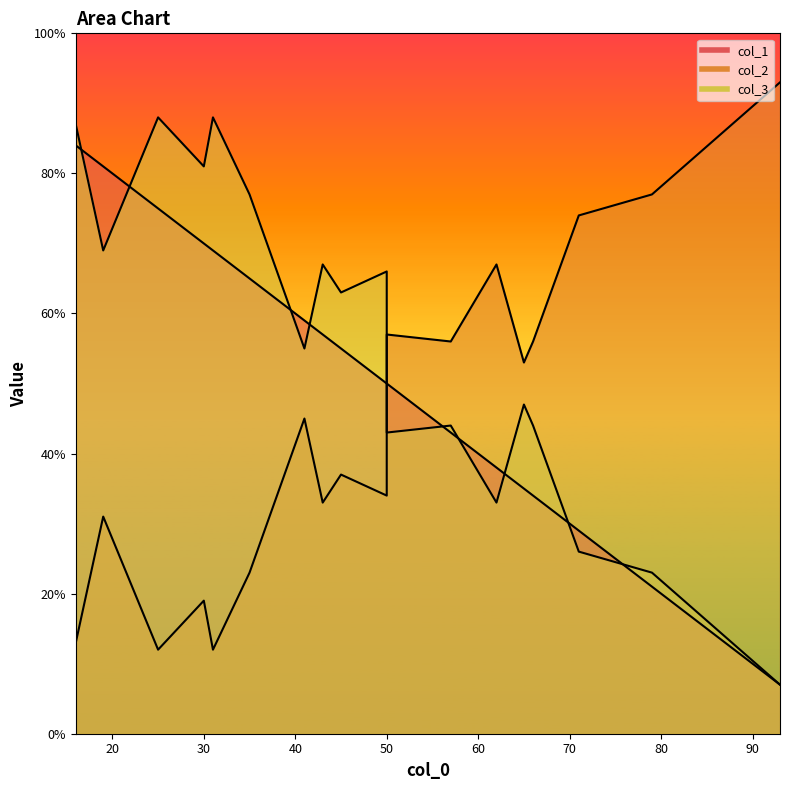

What is the average value of the col_1 series?

51